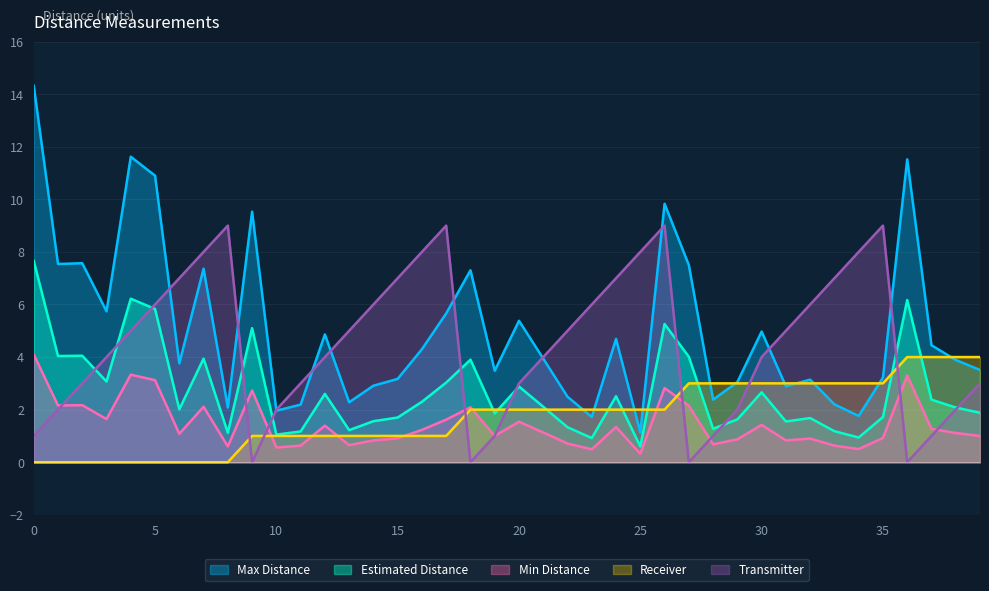

Is it true that Transmitter equals 5.0 at 4?

True